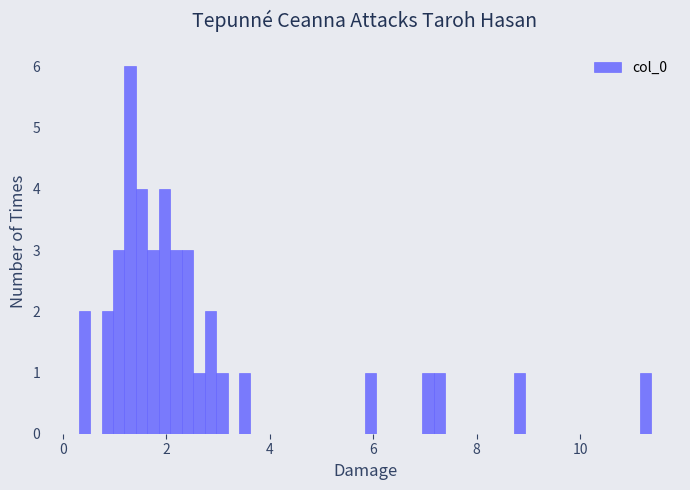

Around what value on the x-axis is the tallest bar? Give the approximate position of its centre, as read against the axis.

1.4